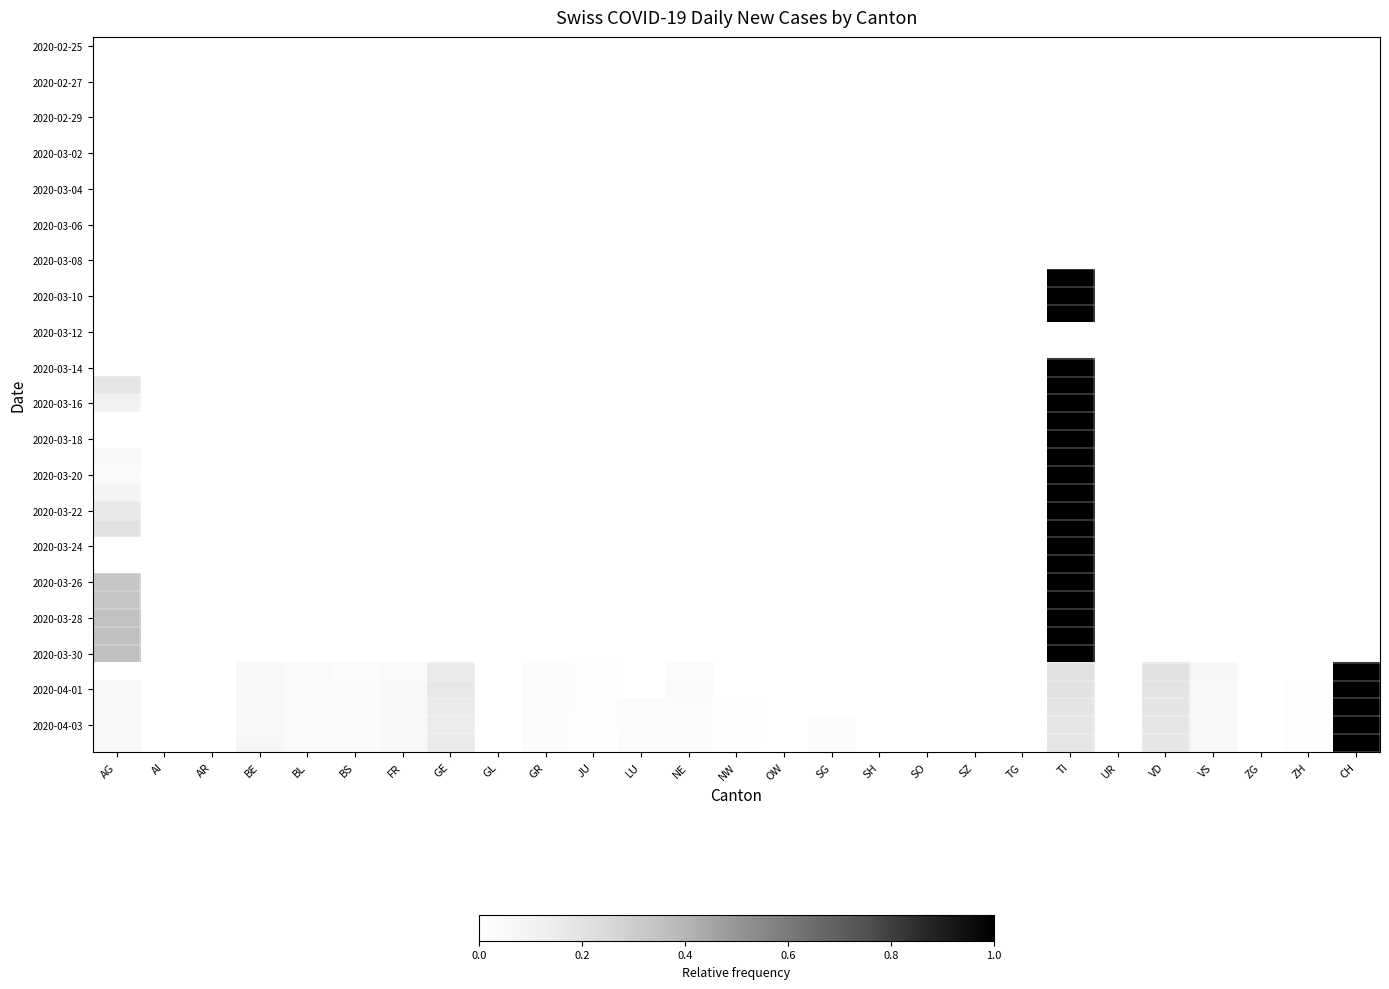

Which category has the lowest value across all series?

AG